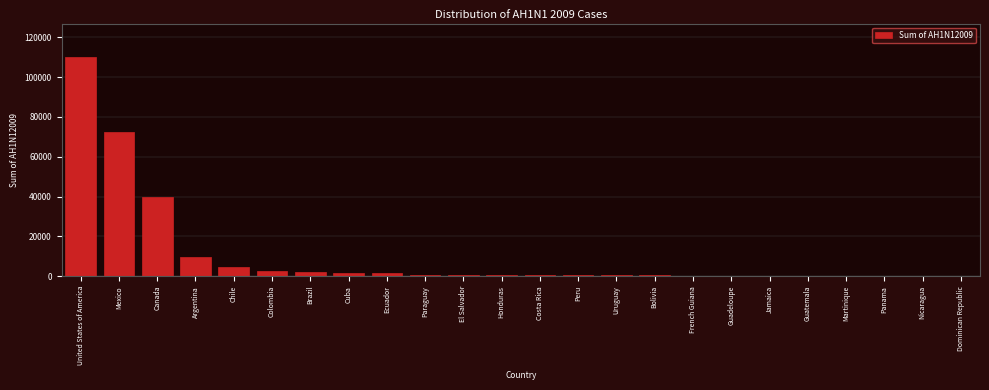

At which label is the value closest to 55166?

Canada